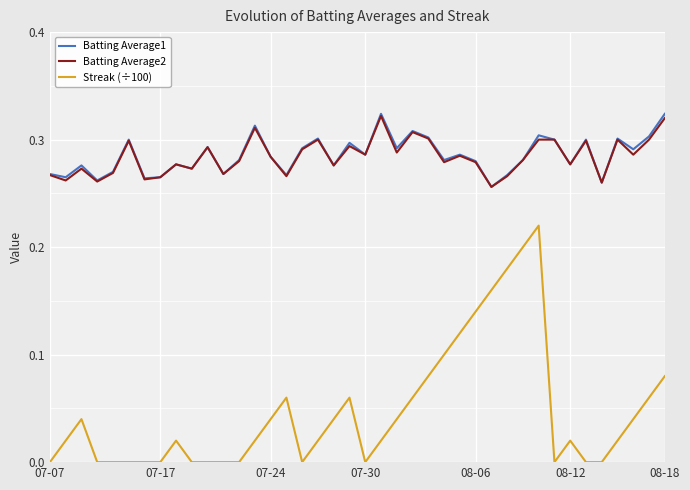

What are all the series names shown in the legend?

Batting Average1, Batting Average2, Streak (÷100)